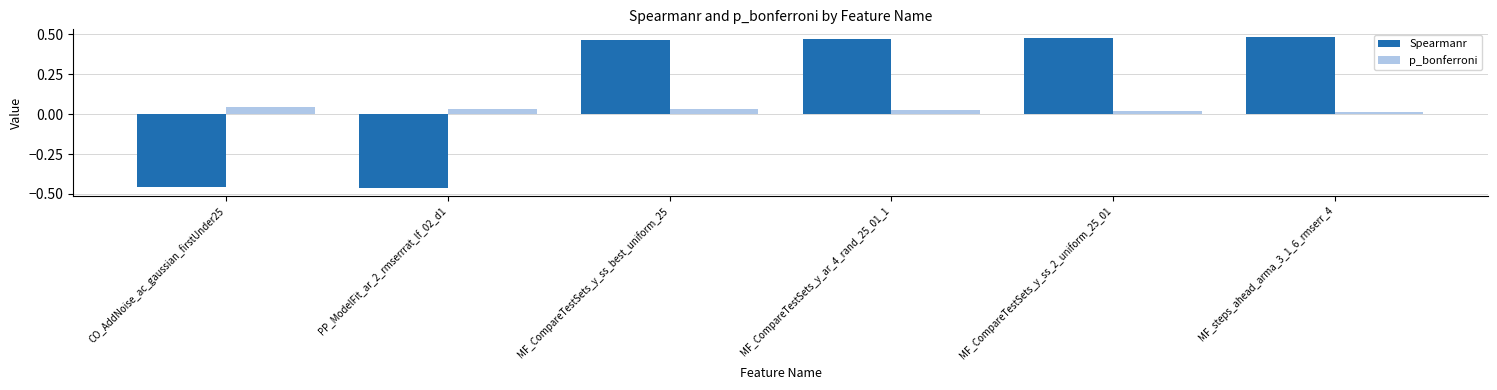

Which series has the largest total across all categories?

Spearmanr